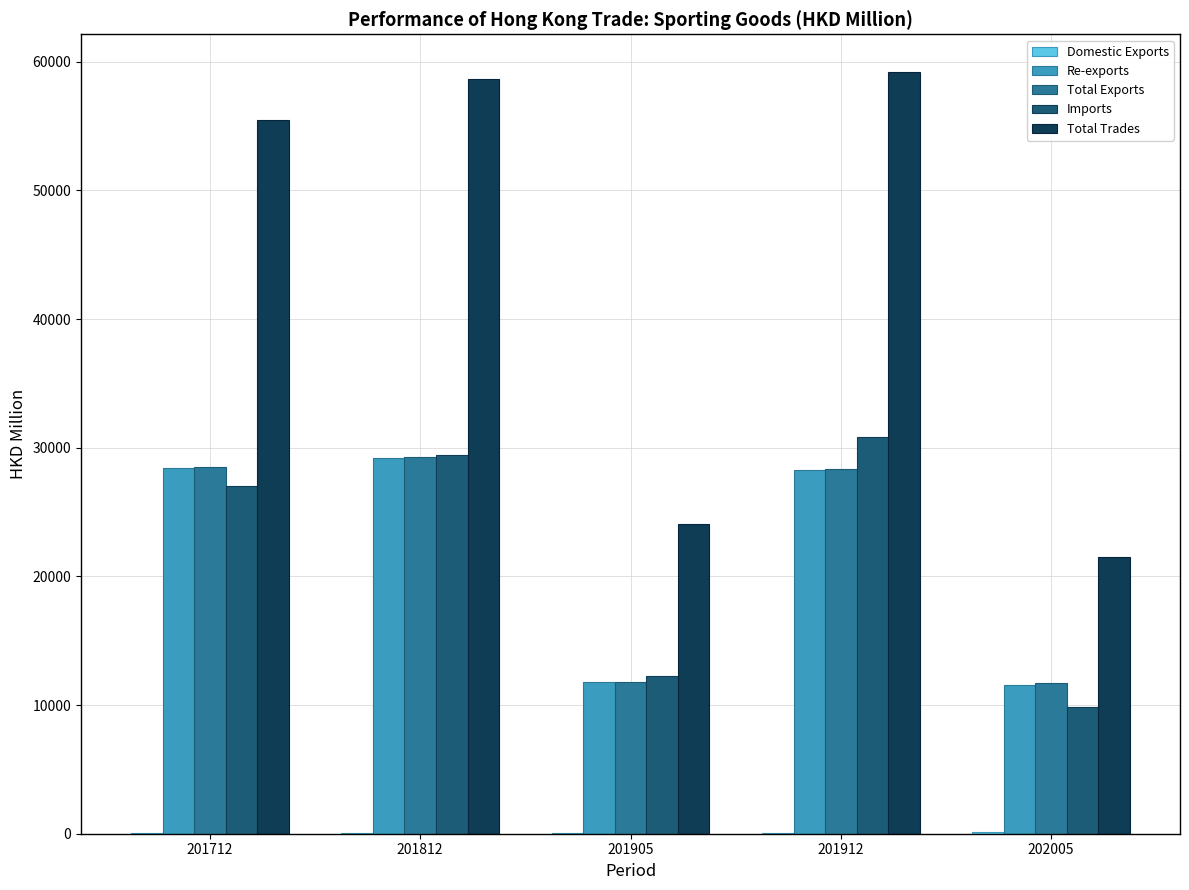

What is the sum of all Imports values?

109382.0